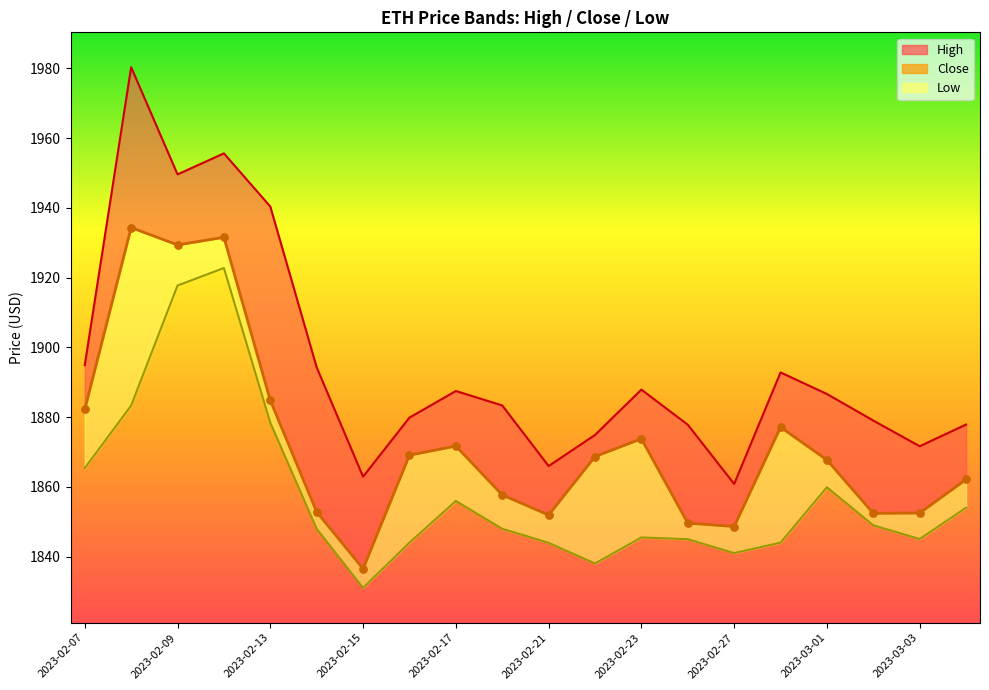

At which category is the sum across all series the highest?

2023-02-10